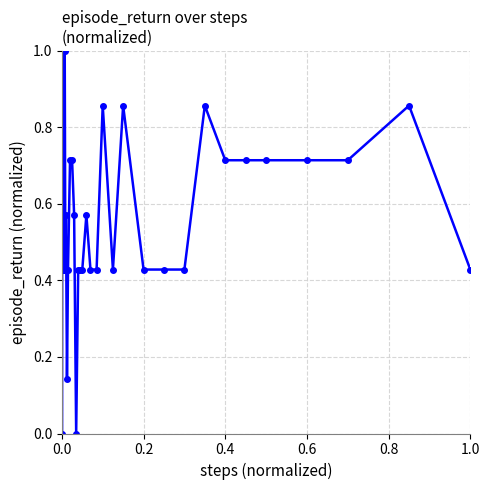

What is the difference between the maximum and minimum values?

1.0